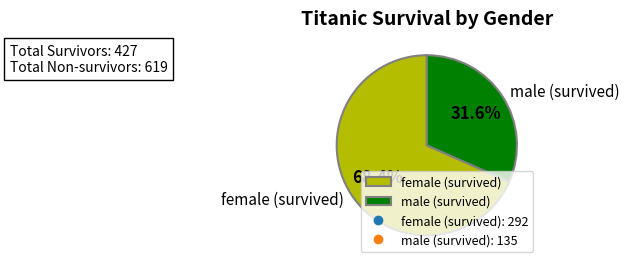

What is the ratio of the value at male (survived) to the value at female (survived)?

0.5